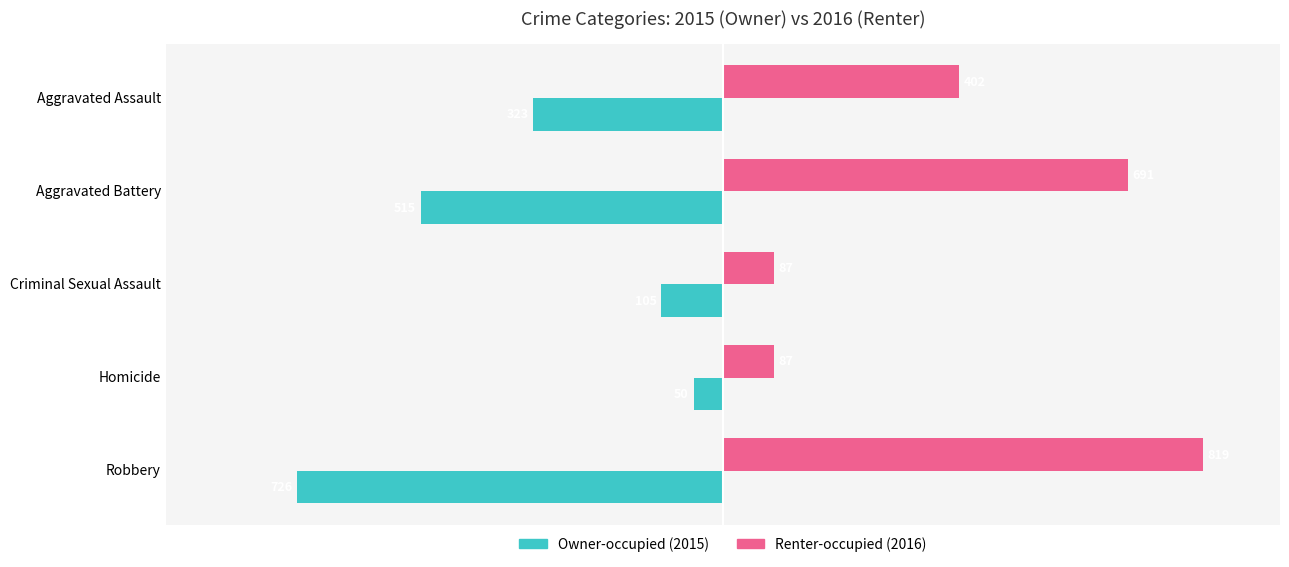

At which category is the sum across all series the highest?

Aggravated Battery